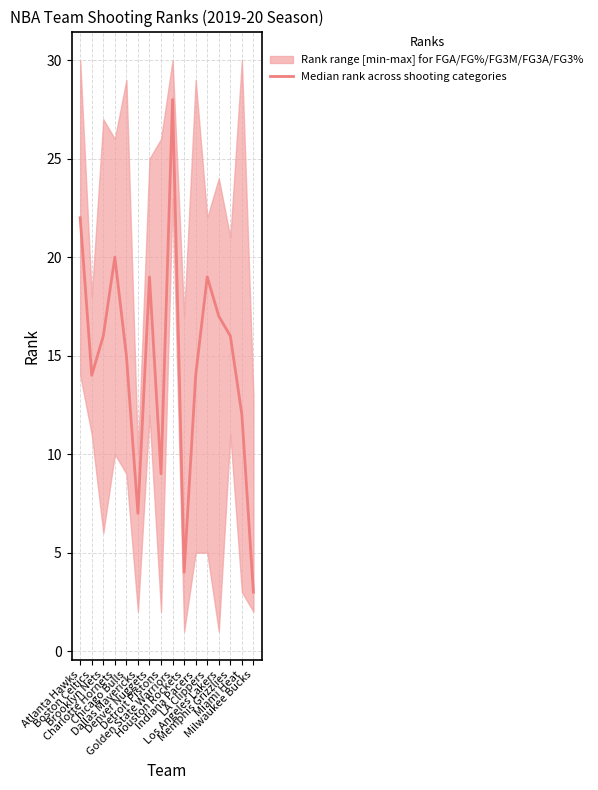

The value at Miami Heat is 5. True or false?

False